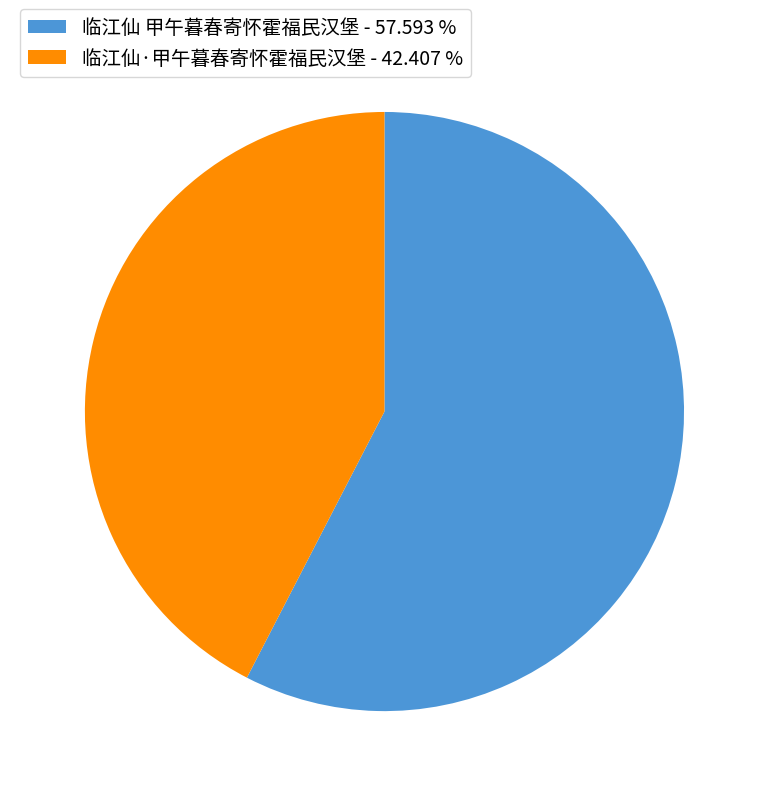

What is the ratio of the value at 临江仙 甲午暮春寄怀霍福民汉堡 - 57.593 % to the value at 临江仙·甲午暮春寄怀霍福民汉堡 - 42.407 %?

1.4